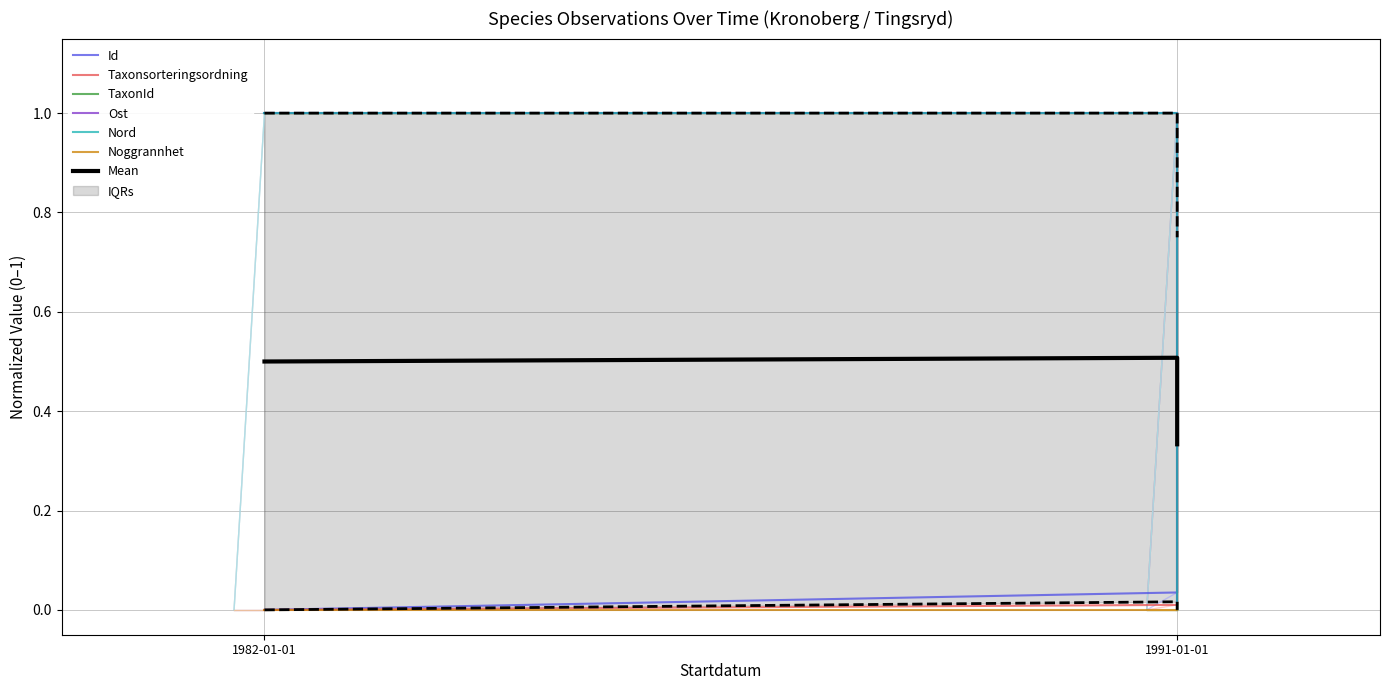

What value does the Nord series have at 1982-01-01?

1.0